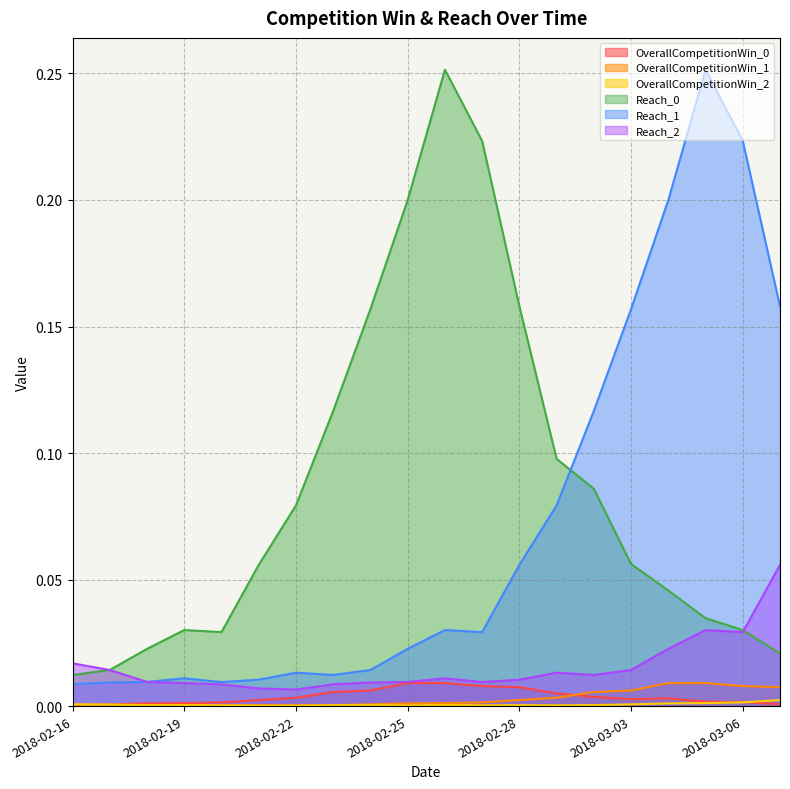

How many interior local peaks does the Reach_0 series have?

2